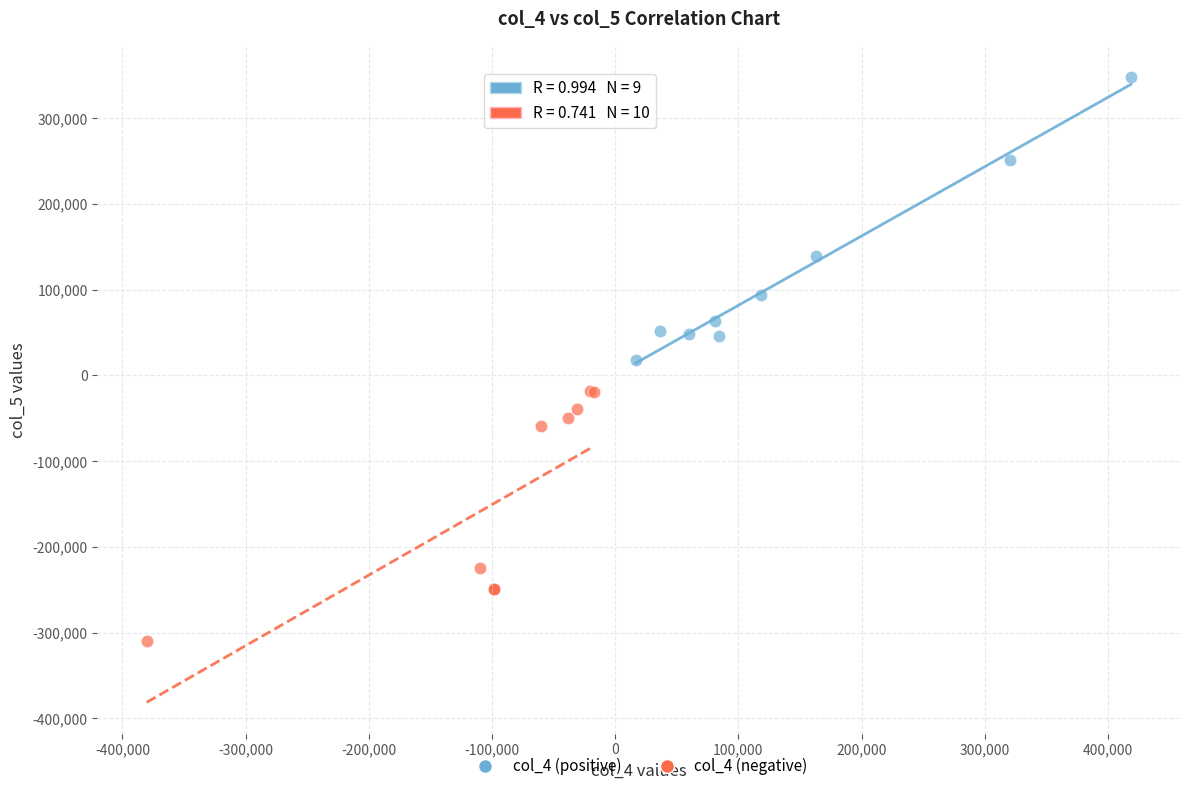

Which series reaches the maximum Y coordinate?

col_4 (positive)